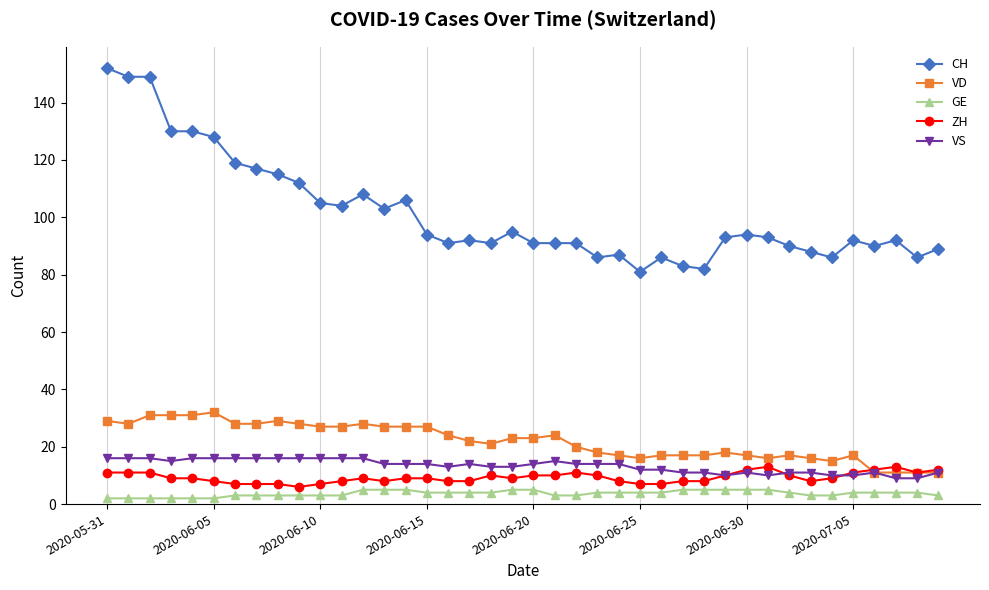

Which series has the largest total across all categories?

CH